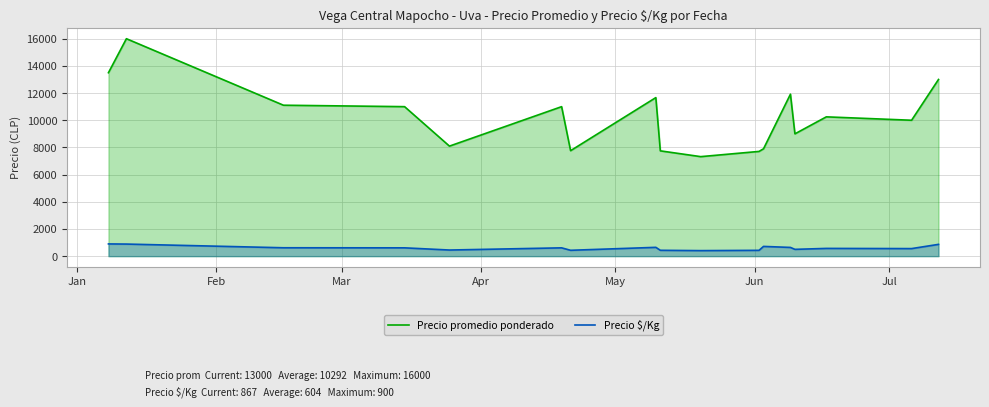

How many data points in Precio promedio ponderado are less than 10250?

8